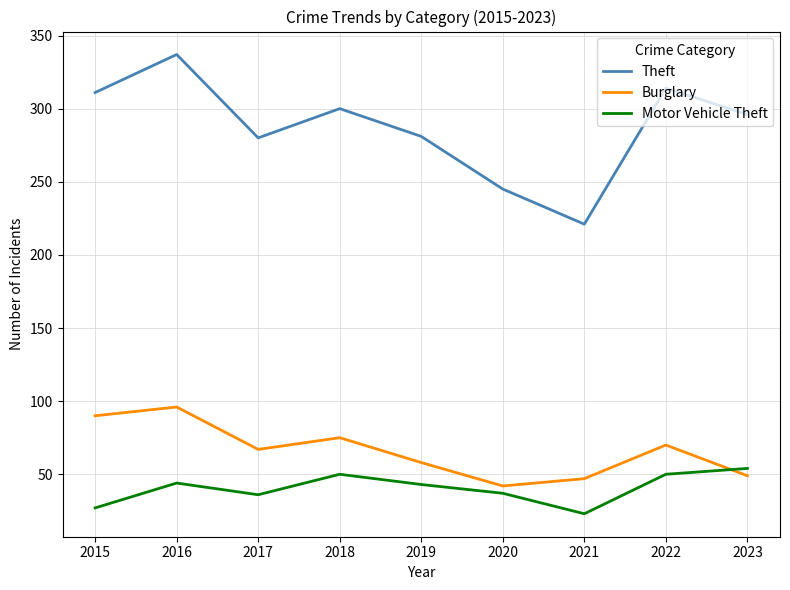

Which label corresponds to the largest value in the chart?

2016